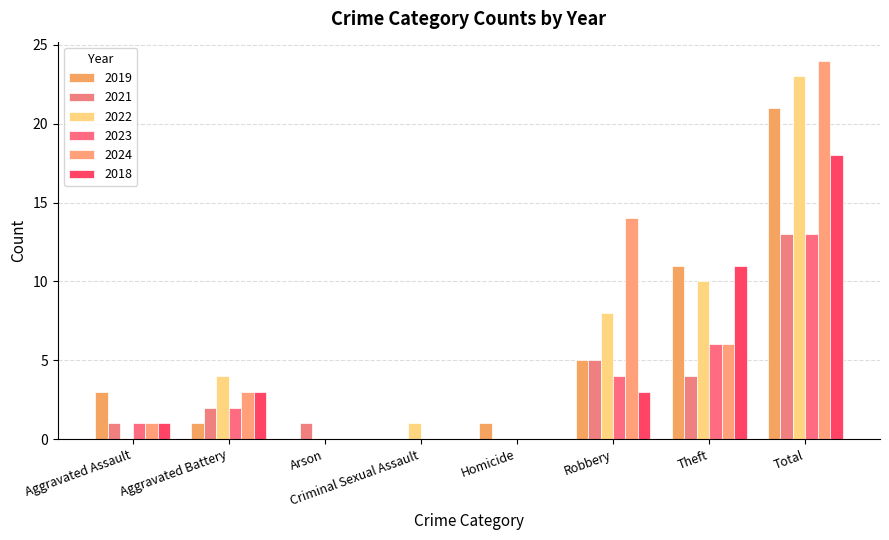

How many distinct data groups are displayed?

6